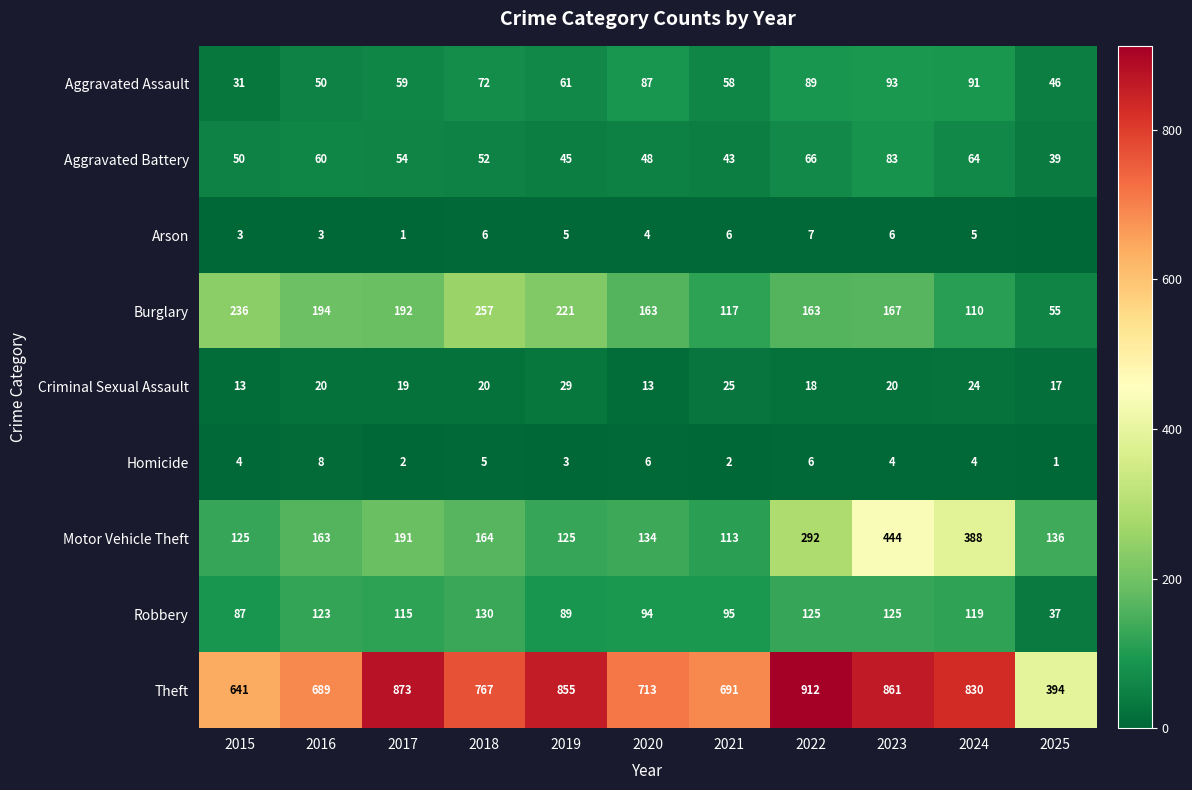

True or false: Theft has a value of 912 at 2022.

True